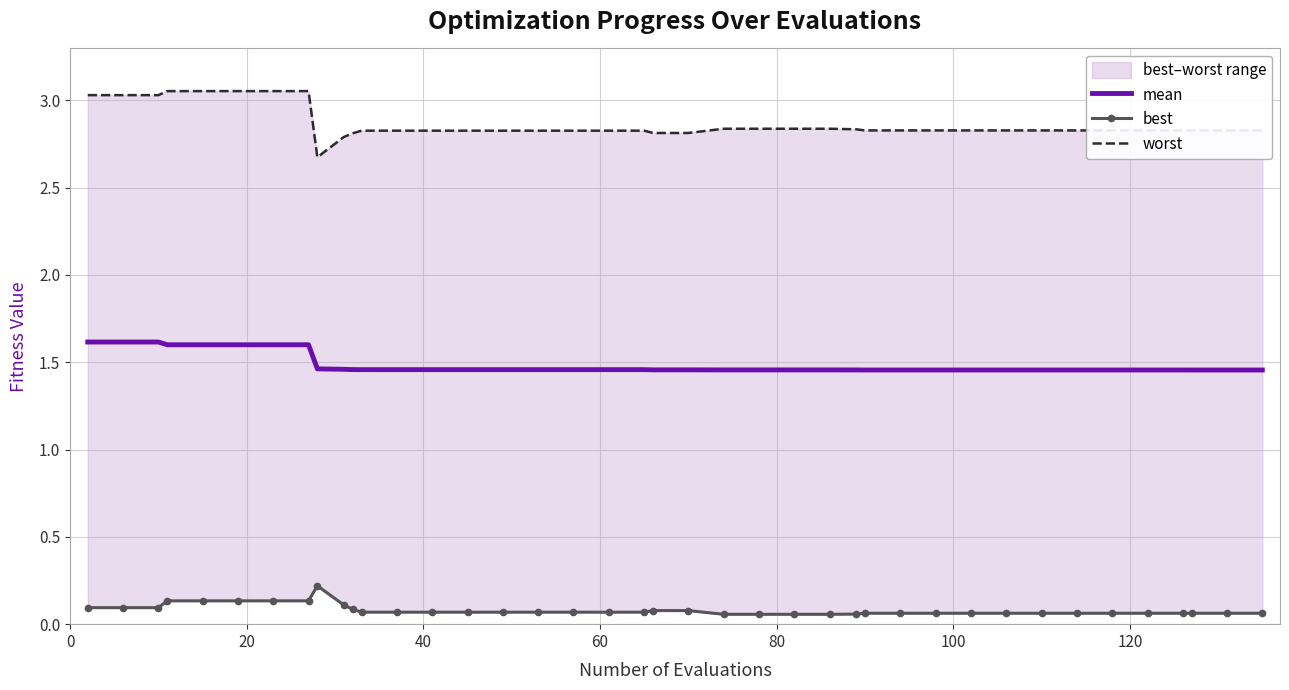

True or false: worst and mean intersect in this chart.

False